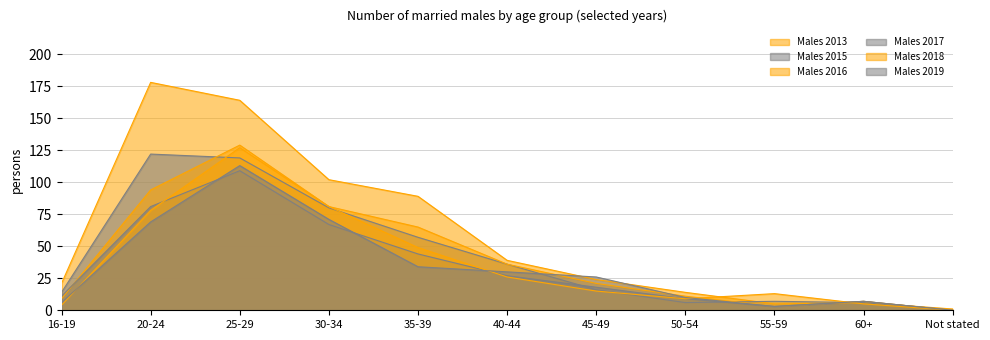

True or false: Males 2015 has a value of 6 at 60+.

True